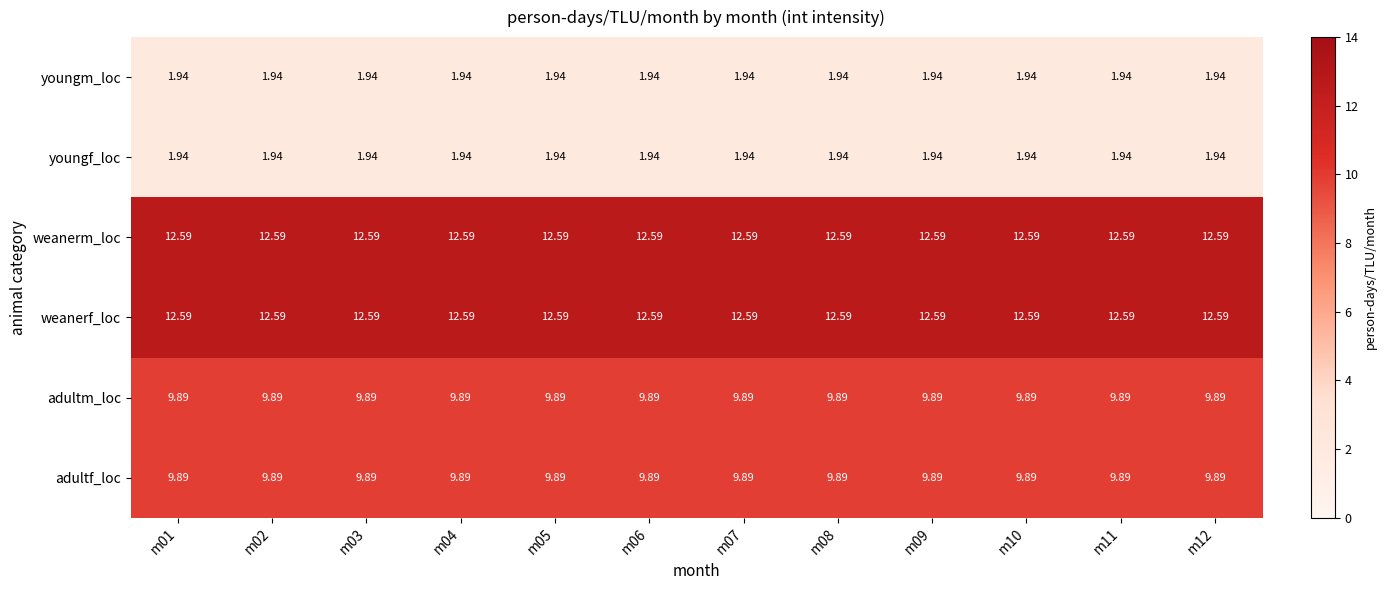

At which category is the sum across all series the highest?

m01